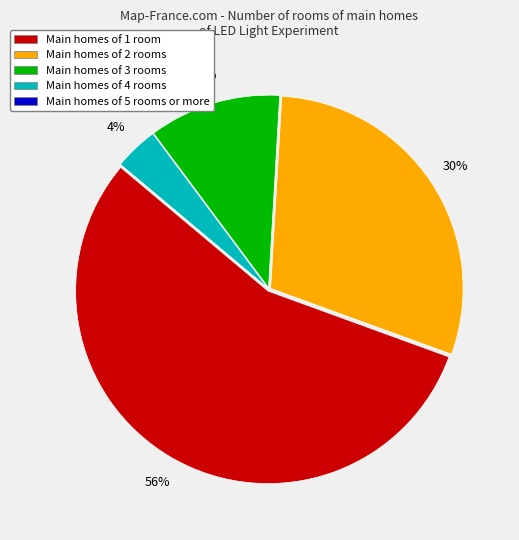

Does any single category account for the majority?

Yes